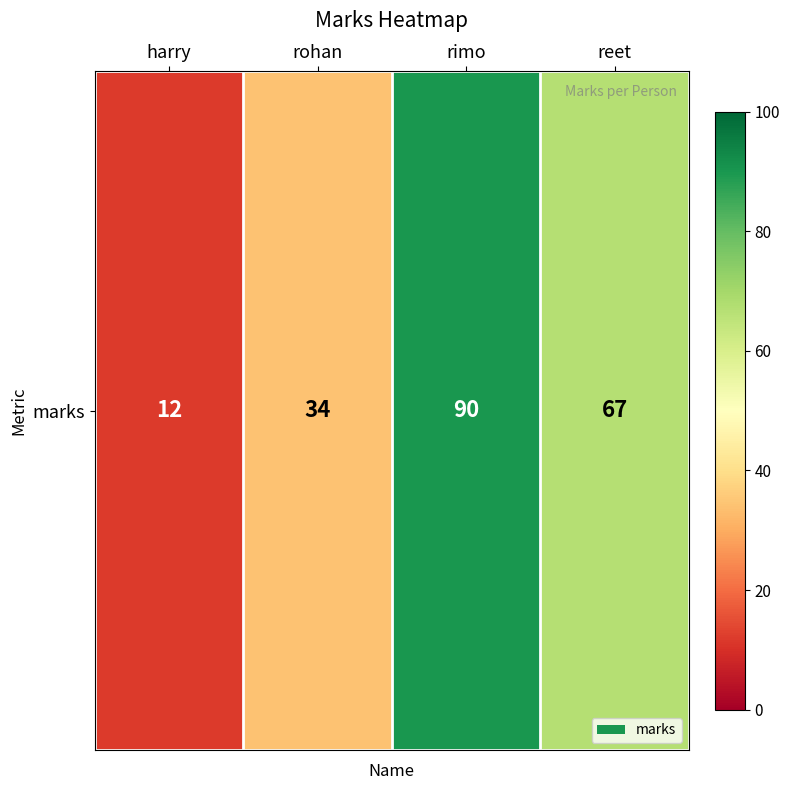

What is the sum of all values?

203